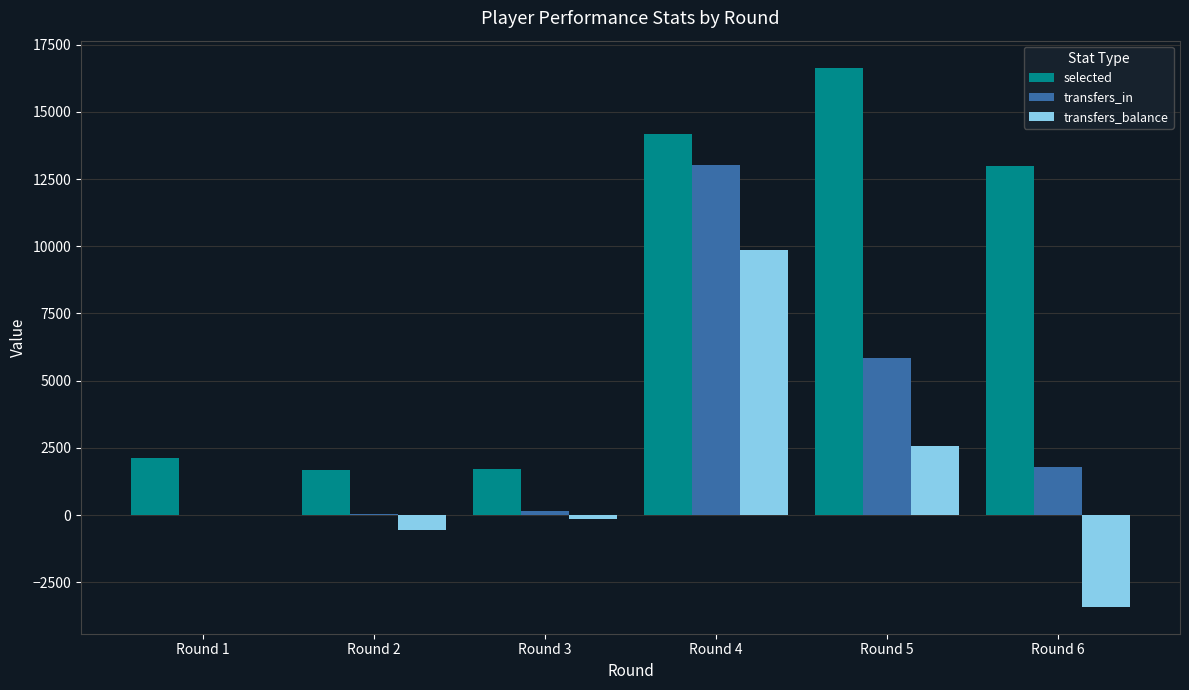

The transfers_in series shows 932 at Round 6. True or false?

False